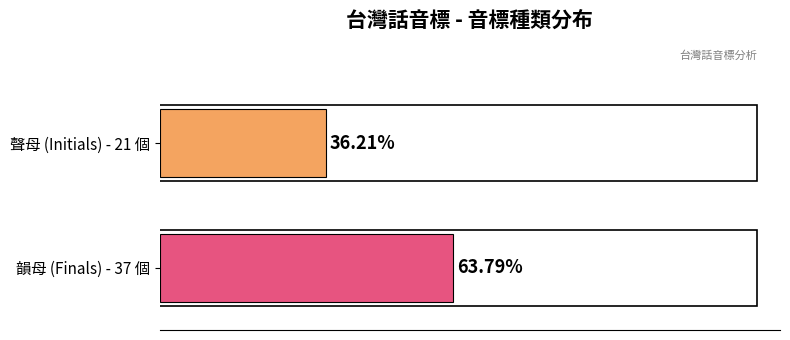

True or false: 聲母 has a value of 5 at 1.

False